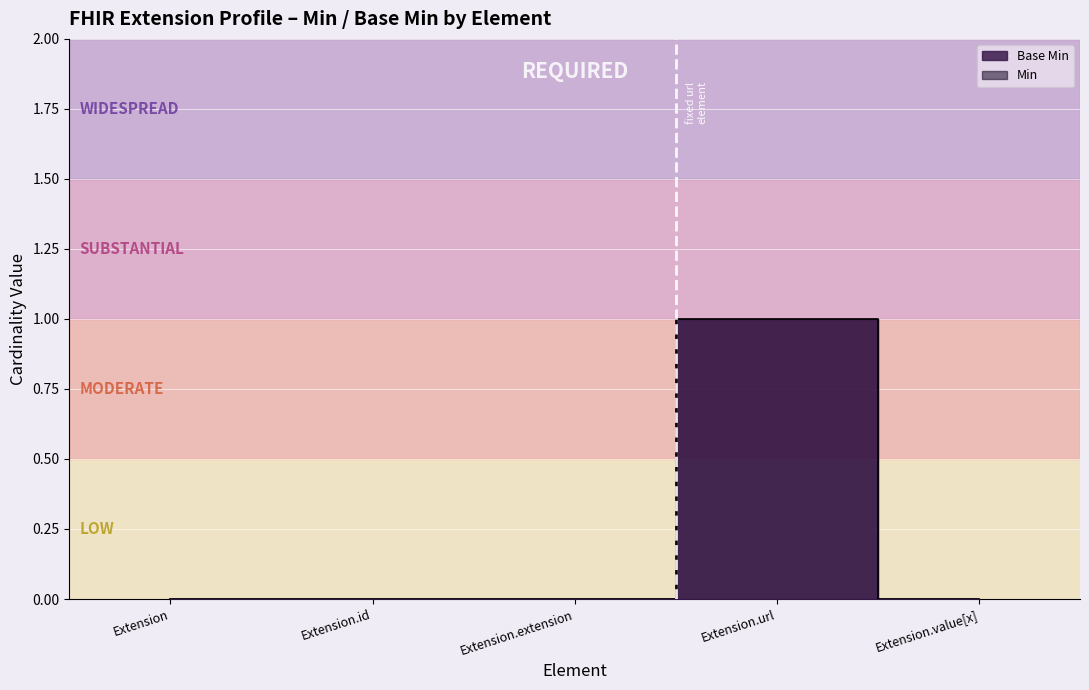

How many values are above zero?

1